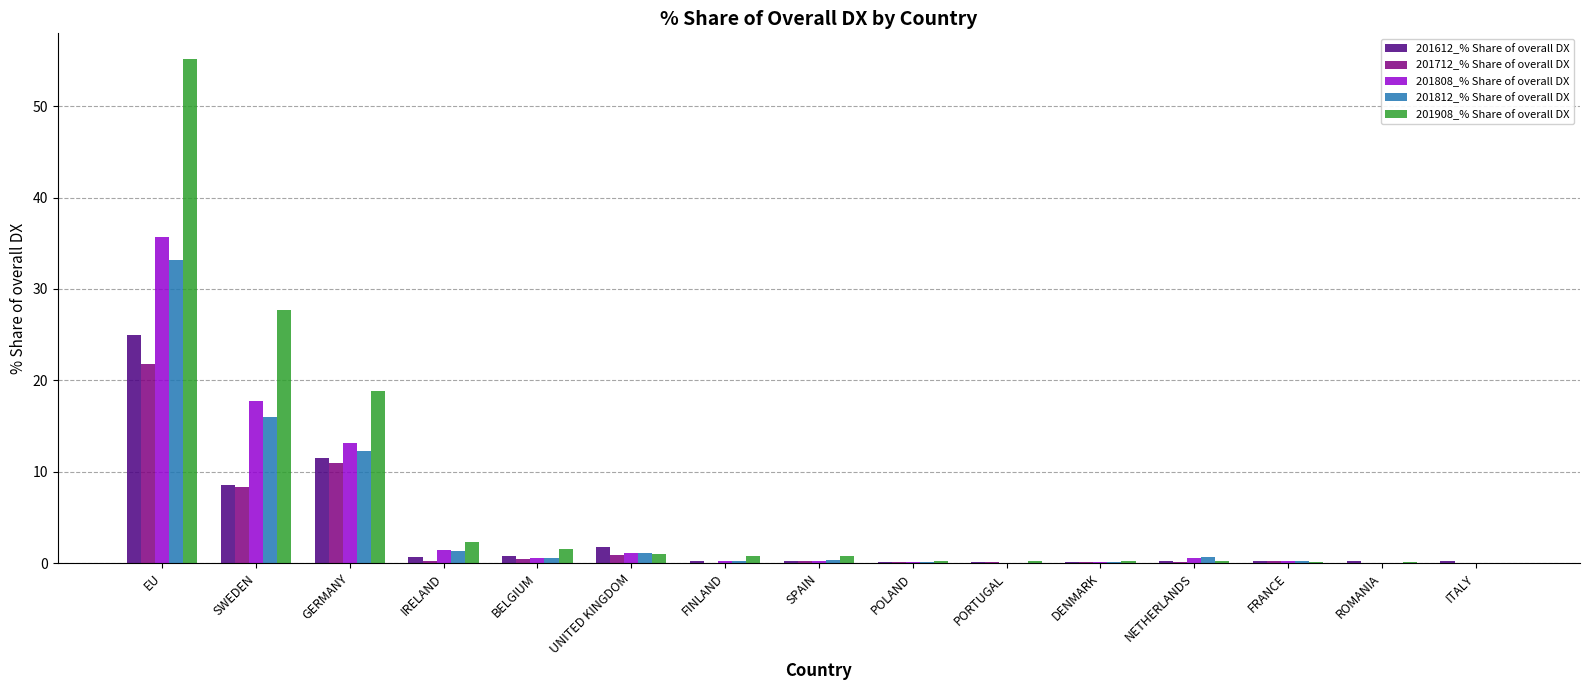

The 201712_% Share of overall DX series shows 8.3 at SWEDEN. True or false?

True